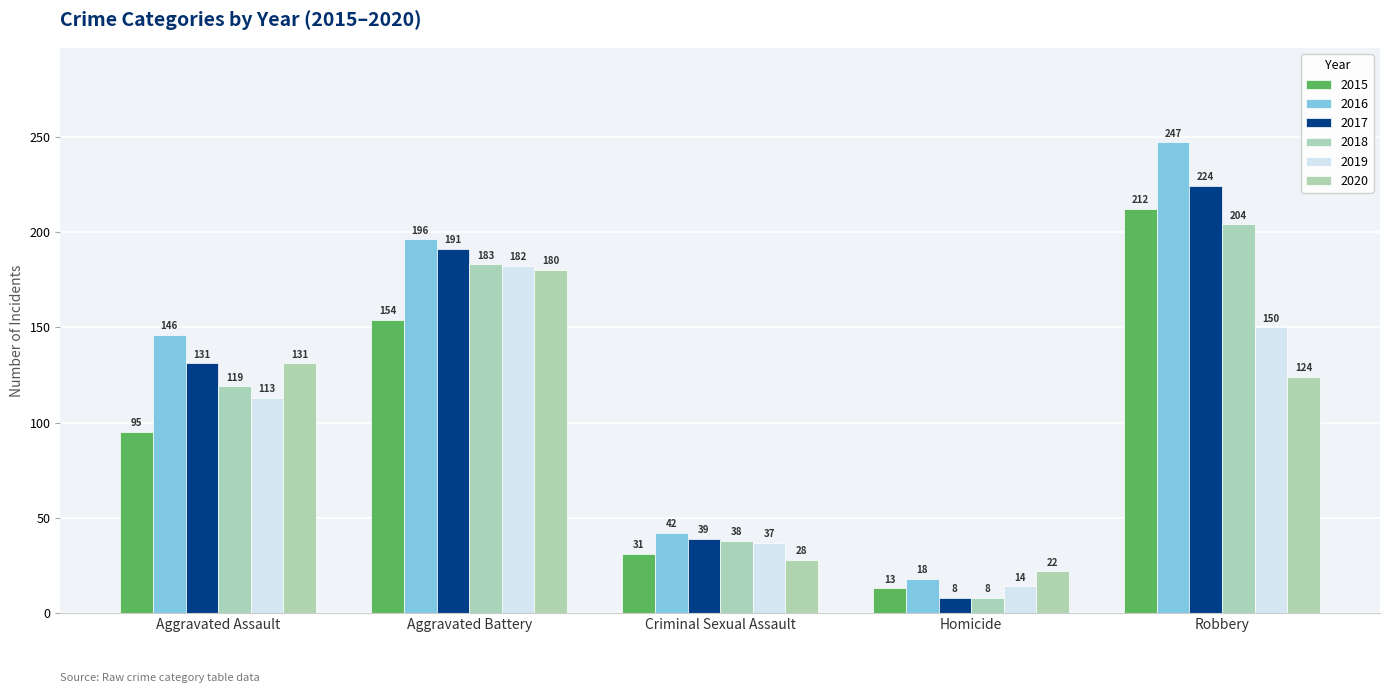

Which series has the largest total across all categories?

2016